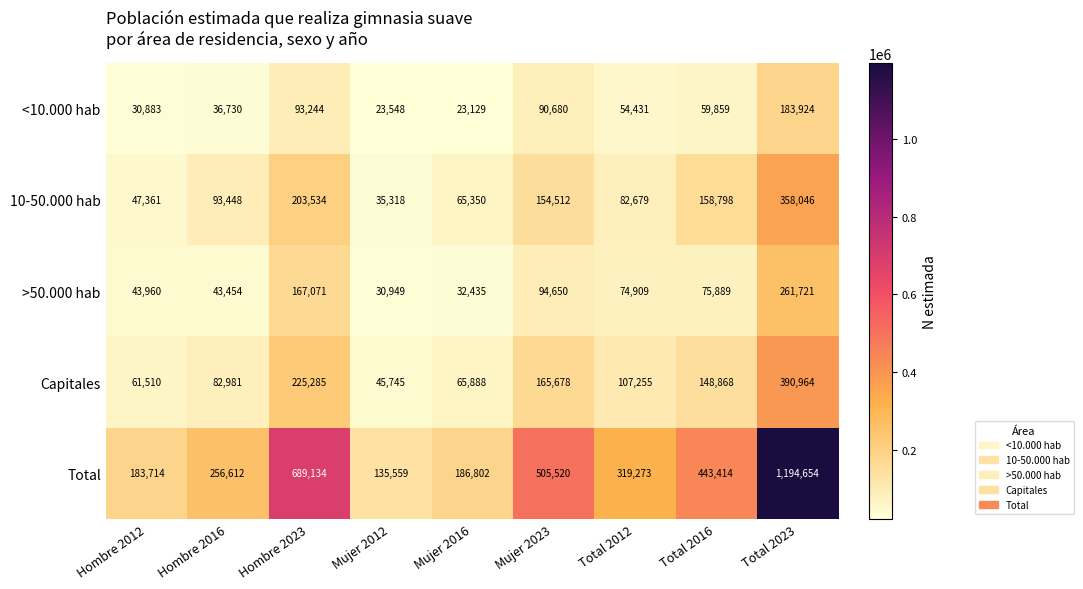

What is the maximum value shown in the chart?

1194654